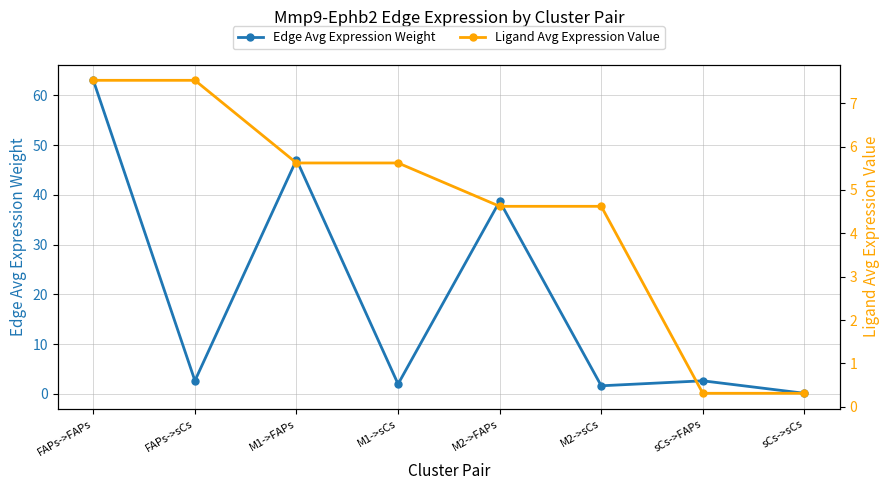

Reading left to right, extract all data points from this chart.

Edge Avg Expression Weight: 63.0	2.6	47.1	2.0	38.7	1.6	2.6	0.1
Ligand Avg Expression Value: 7.5	7.5	5.6	5.6	4.6	4.6	0.3	0.3